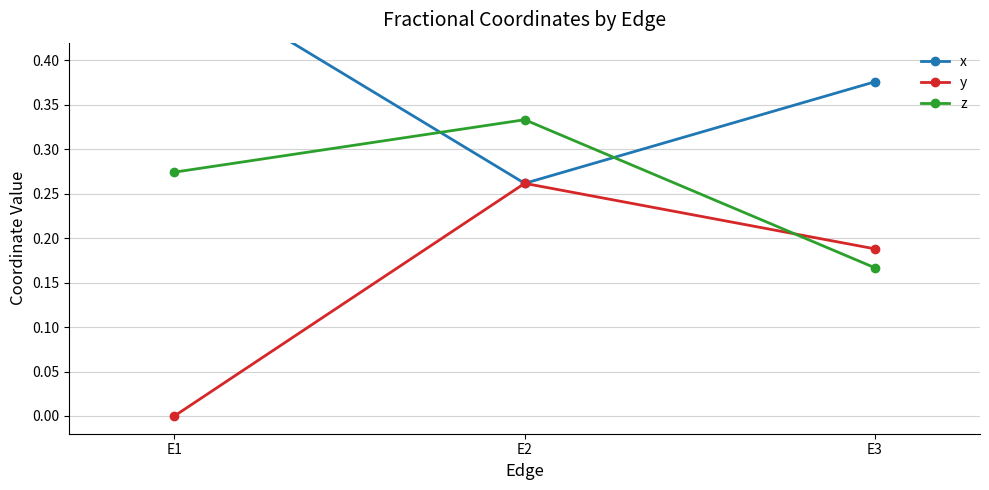

At how many categories does at least one series exceed 0?

3